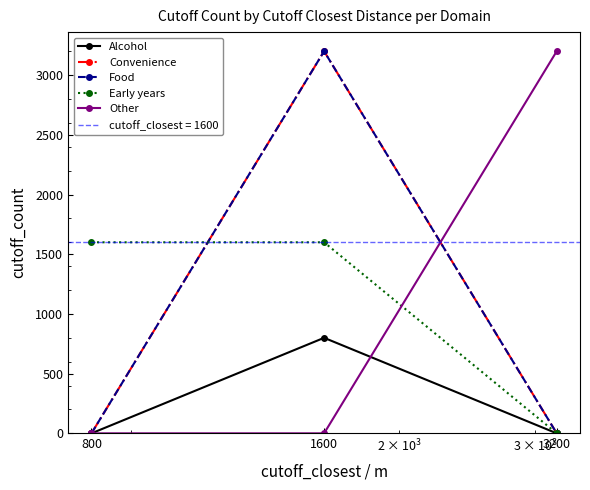

What is the value of the Alcohol point at the 2nd from the left?

800